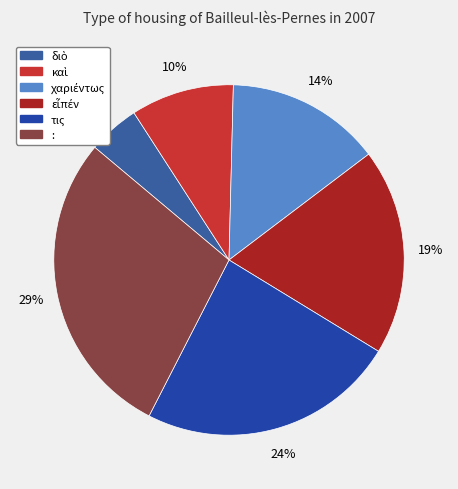

Is there any slice that represents more than half of the pie?

No